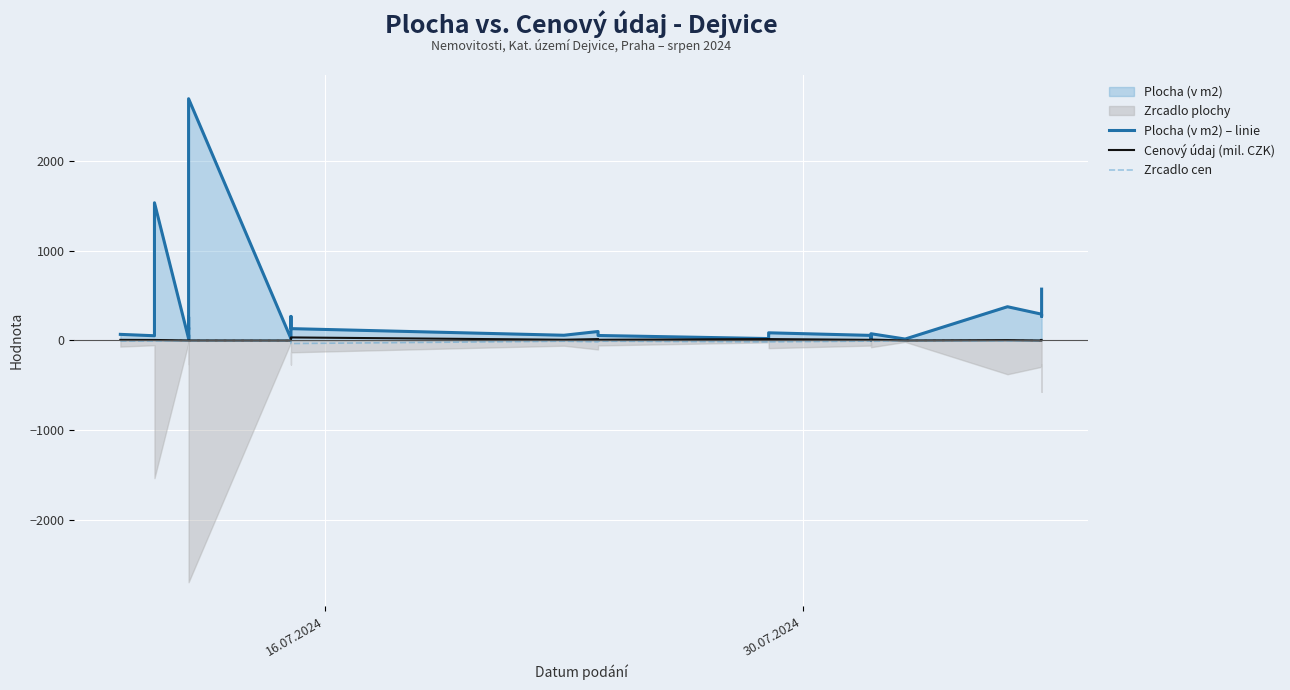

How many data points in Cenový údaj (mil. CZK) are less than 5?

15